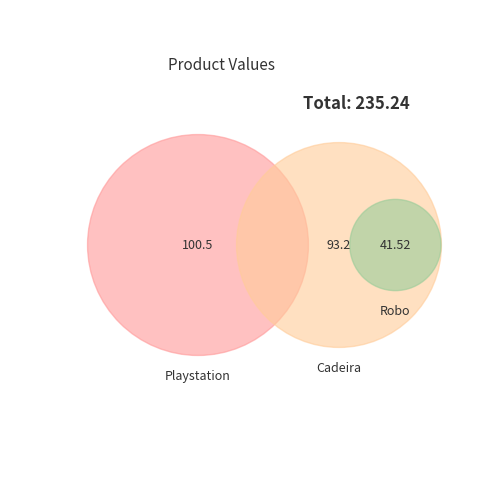

True or false: Playstation accounts for 43% of the total.

True